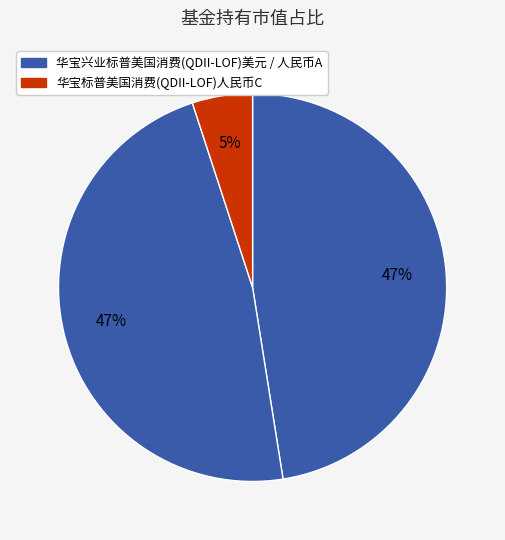

Count the number of slices in the pie.

3